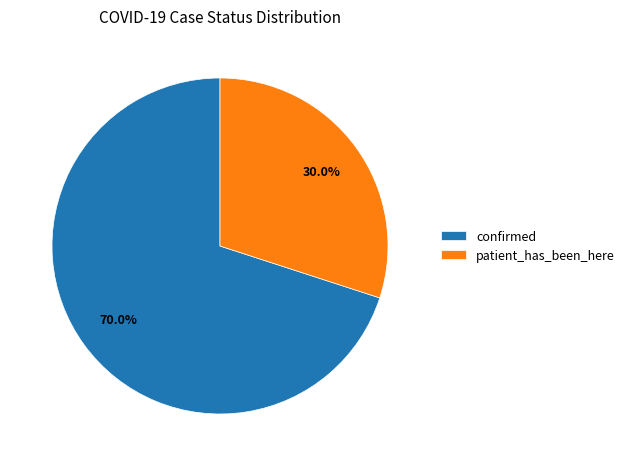

Is the sum of confirmed and patient_has_been_here greater than half?

Yes